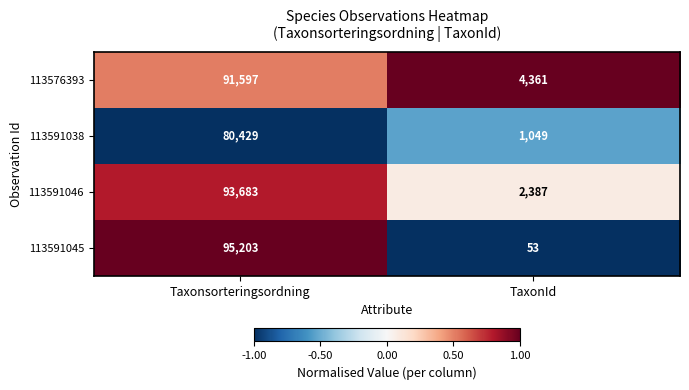

At which label does 113591046 reach its peak?

Taxonsorteringsordning